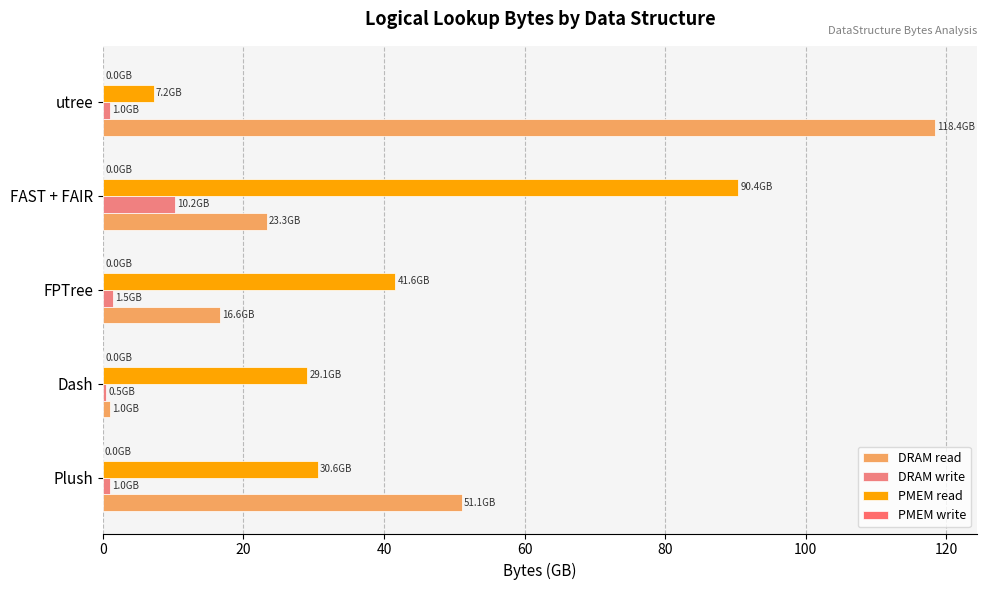

How many distinct data groups are displayed?

4